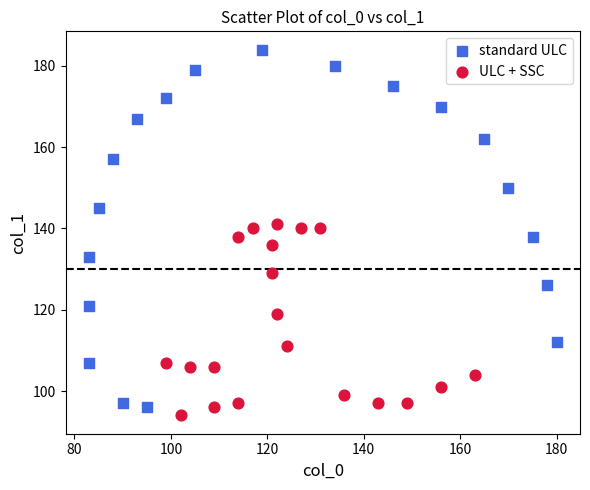

Which series reaches the maximum Y coordinate?

standard ULC